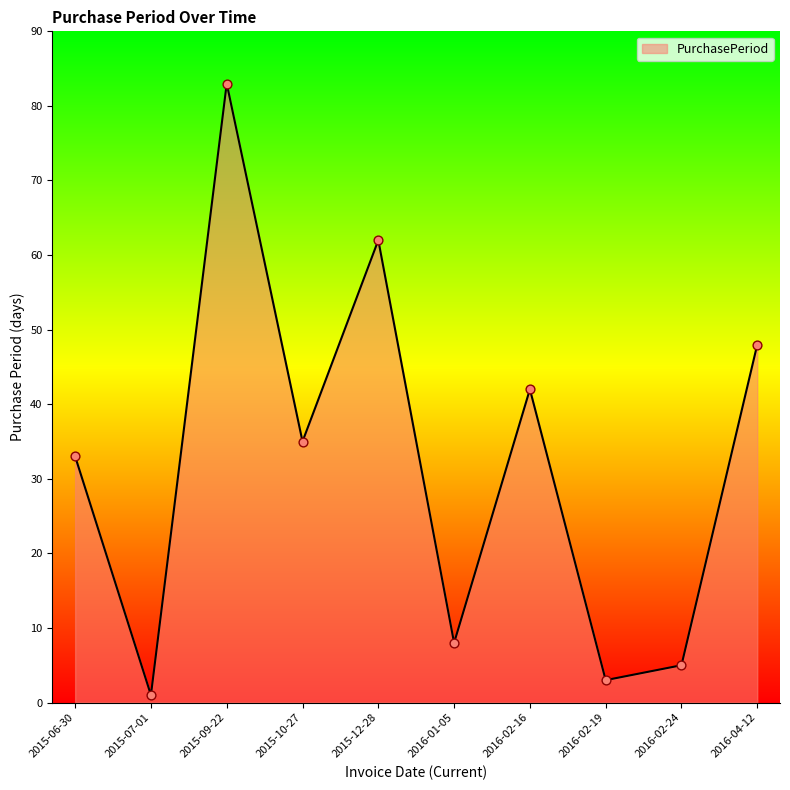

Which has a higher value, 2016-01-05 or 2015-09-22?

2015-09-22